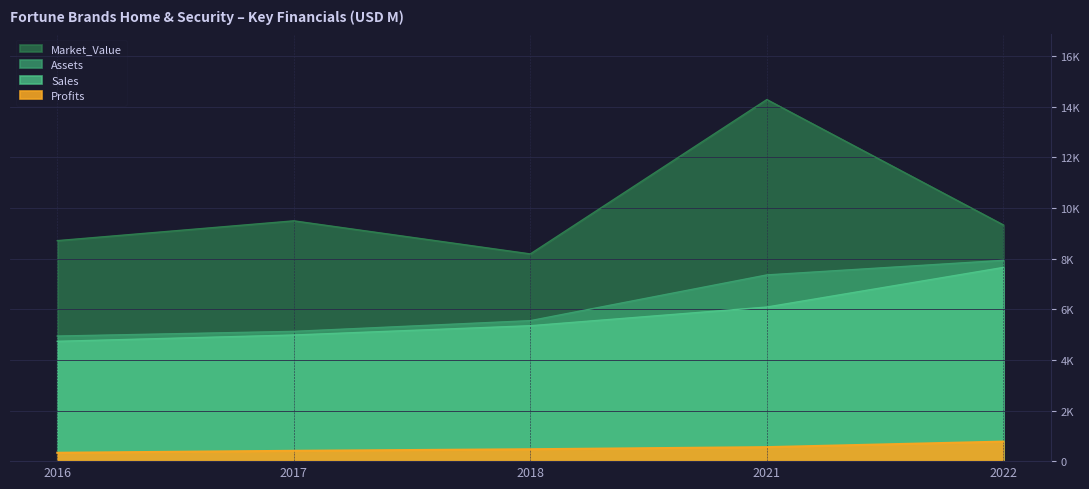

True or false: Assets has a value of 7359.0 at 2021.

True